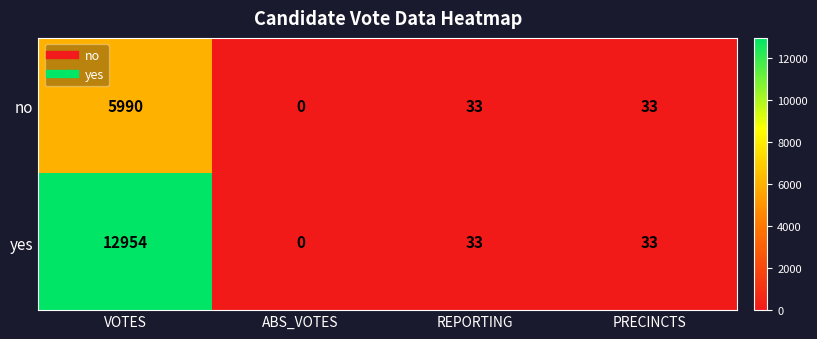

Which series has the largest range (max minus min)?

yes